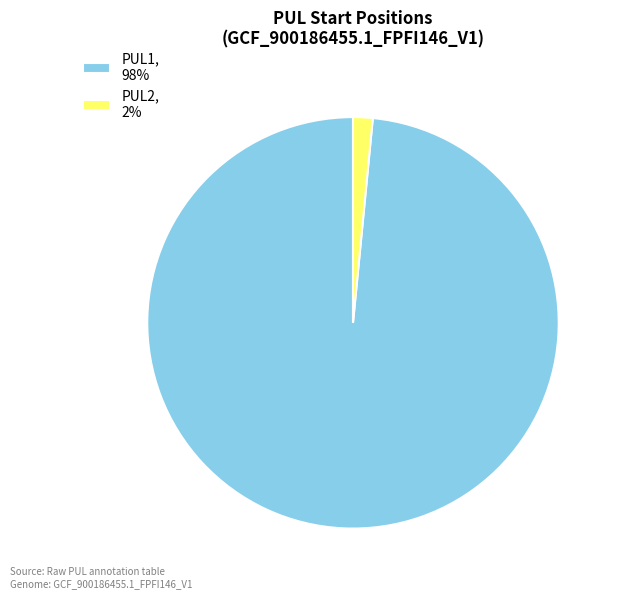

How many segments does this pie chart have?

2